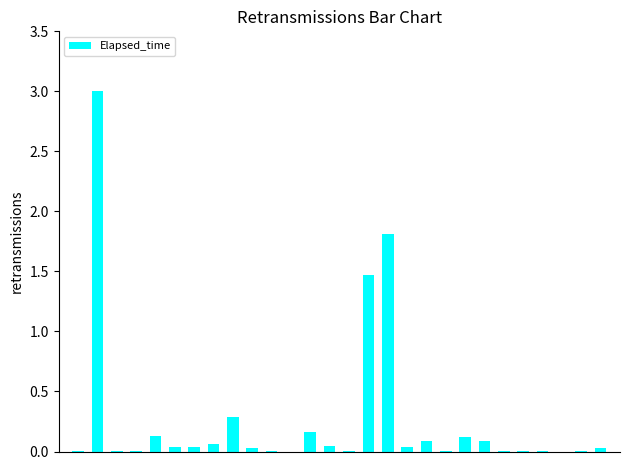

What is the greatest value displayed?

3.0